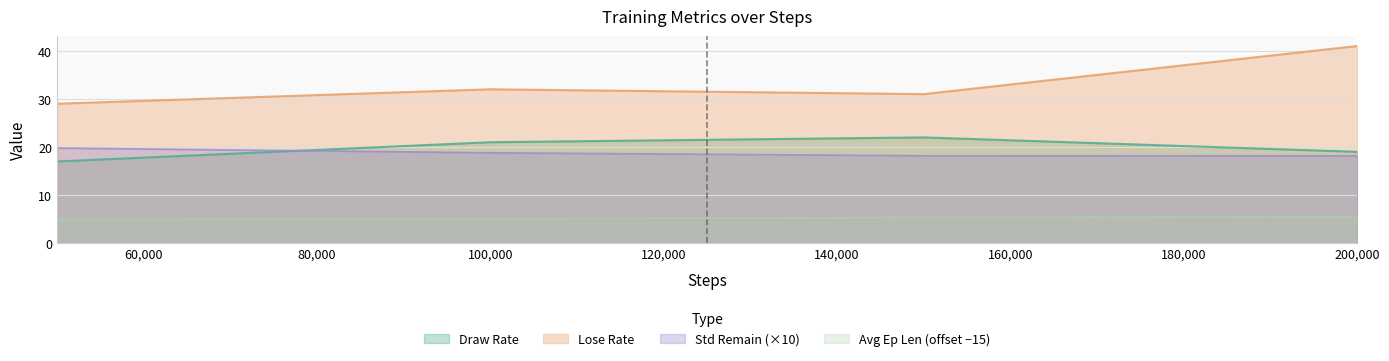

At which label is lose_rate closest to 35?

100000